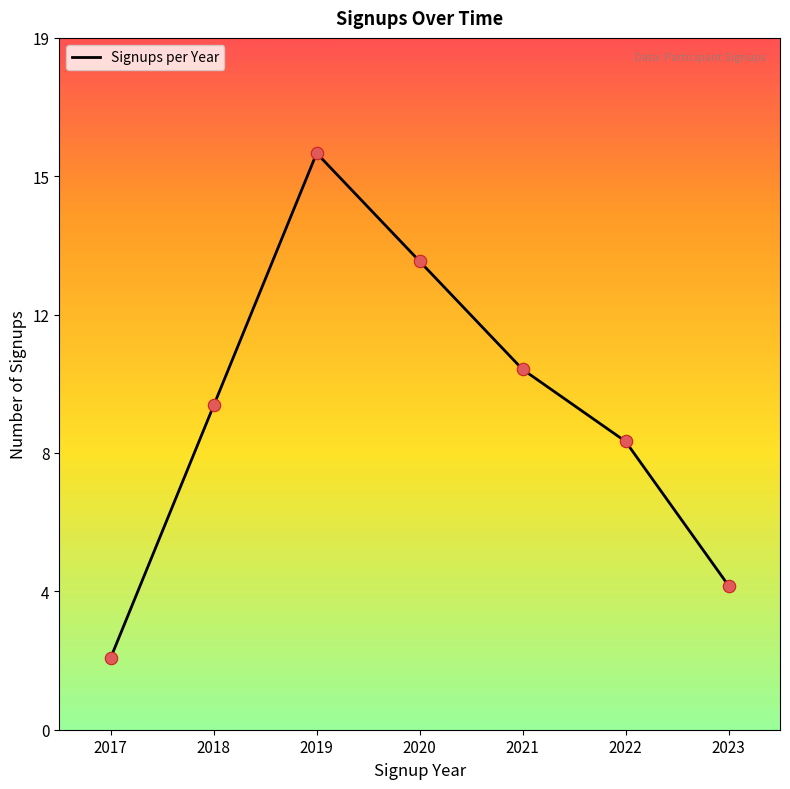

Does the chart have visible grid lines?

No